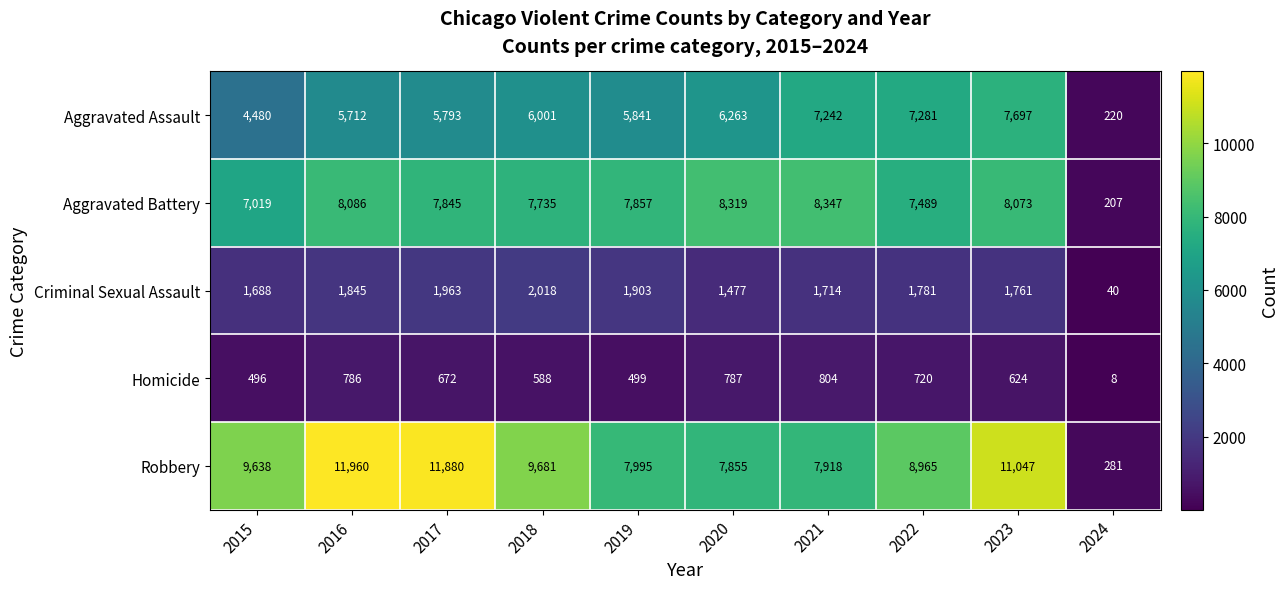

At 2015, list the series in order from largest to smallest.

Robbery, Aggravated Battery, Aggravated Assault, Criminal Sexual Assault, Homicide